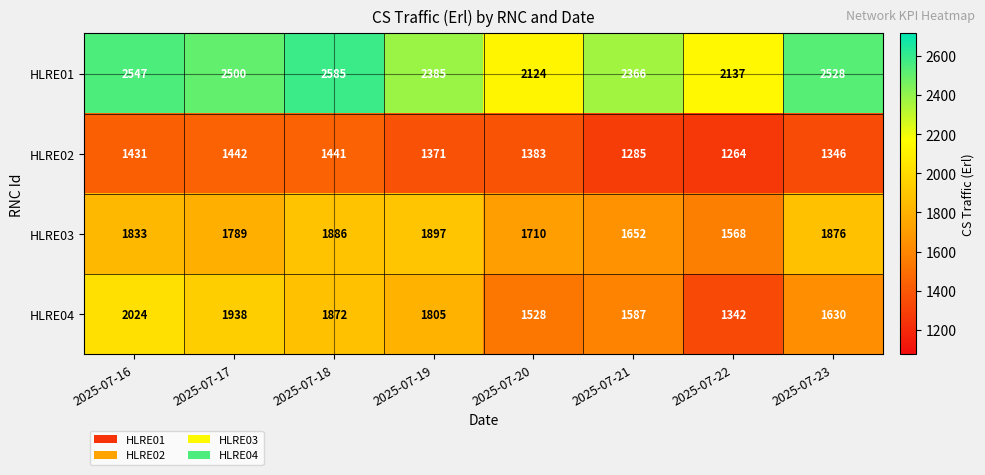

What is the spread (max minus min) of values at 2025-07-18?

1144